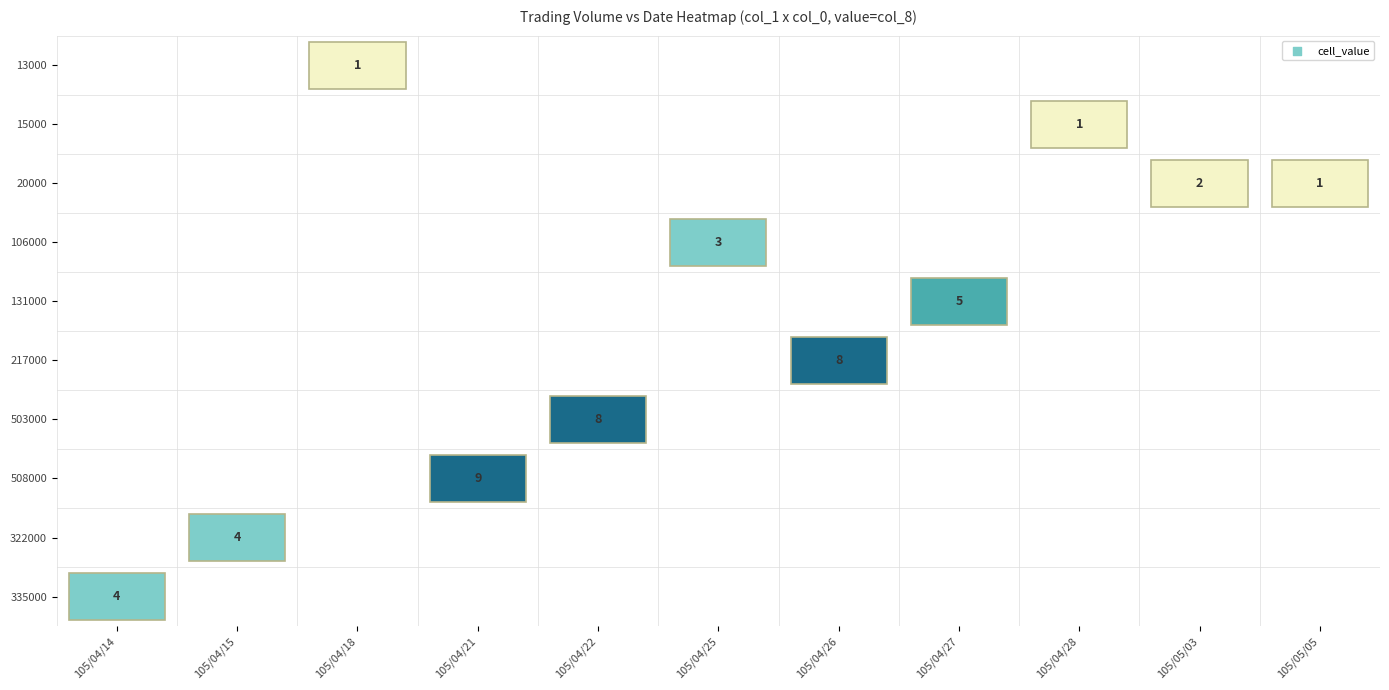

Is it true that 106000 equals 0 at 15000?

True